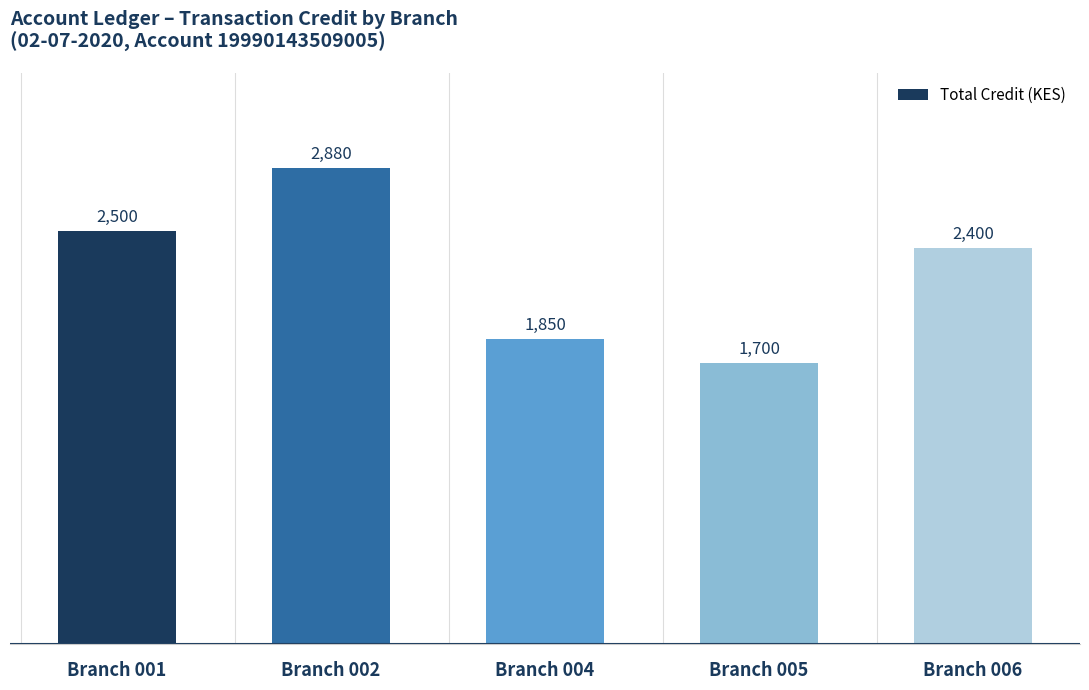

What is the difference between the maximum and minimum values?

1180